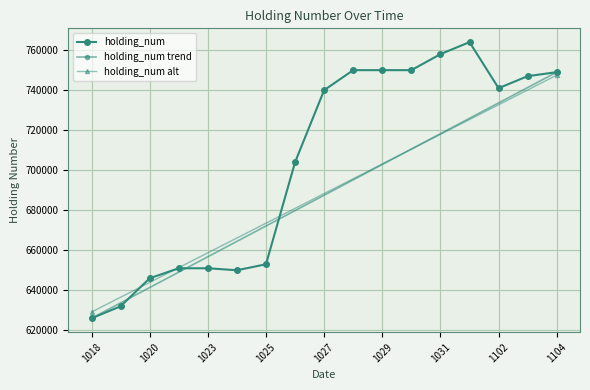

List the labels in order of value, largest first.

20171101, 20171031, 20171028, 20171029, 20171030, 20171104, 20171103, 20171102, 20171027, 20171026, 20171025, 20171021, 20171023, 20171024, 20171020, 20171019, 20171018